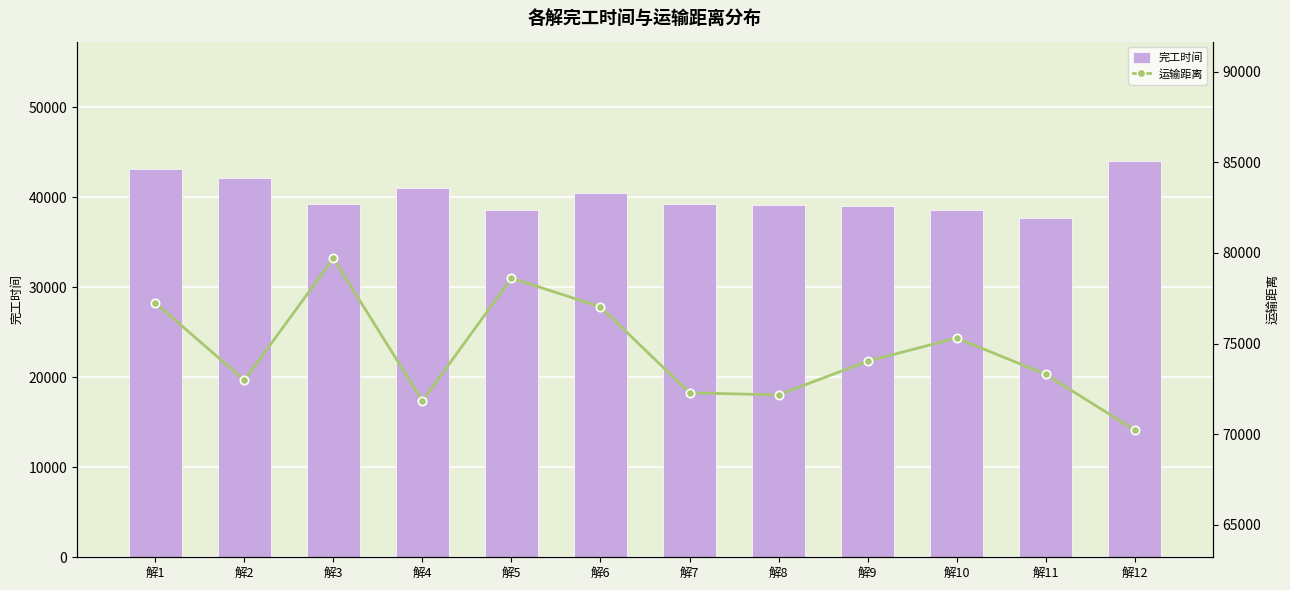

Rank the series at 解11 from highest to lowest value.

运输距离, 完工时间